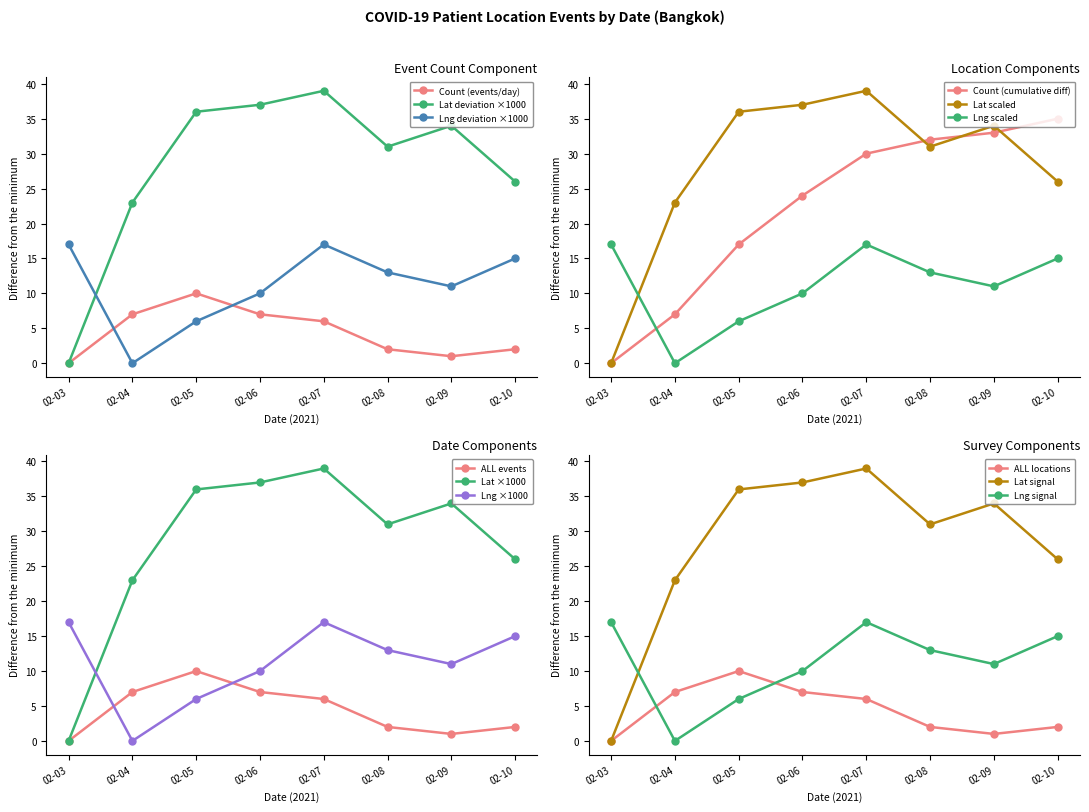

The value of Lat deviation ×1000 at 02-08 is 31.0. True or false?

True